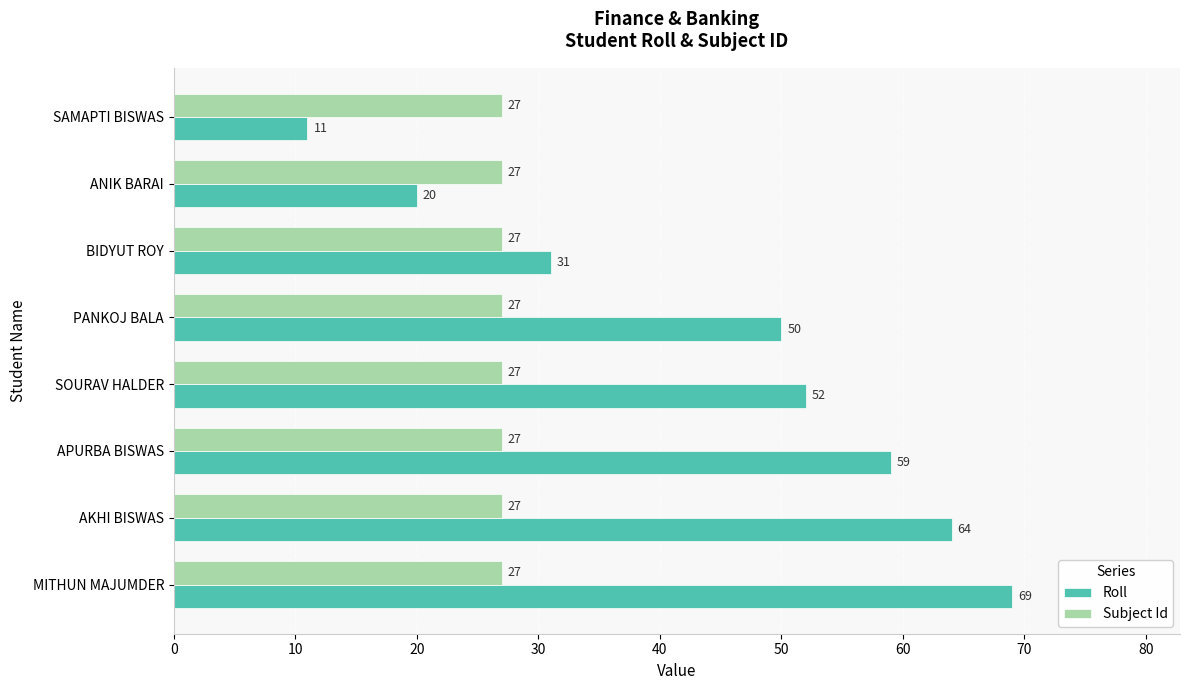

List the series in order of their peak value, lowest first.

Subject Id, Roll